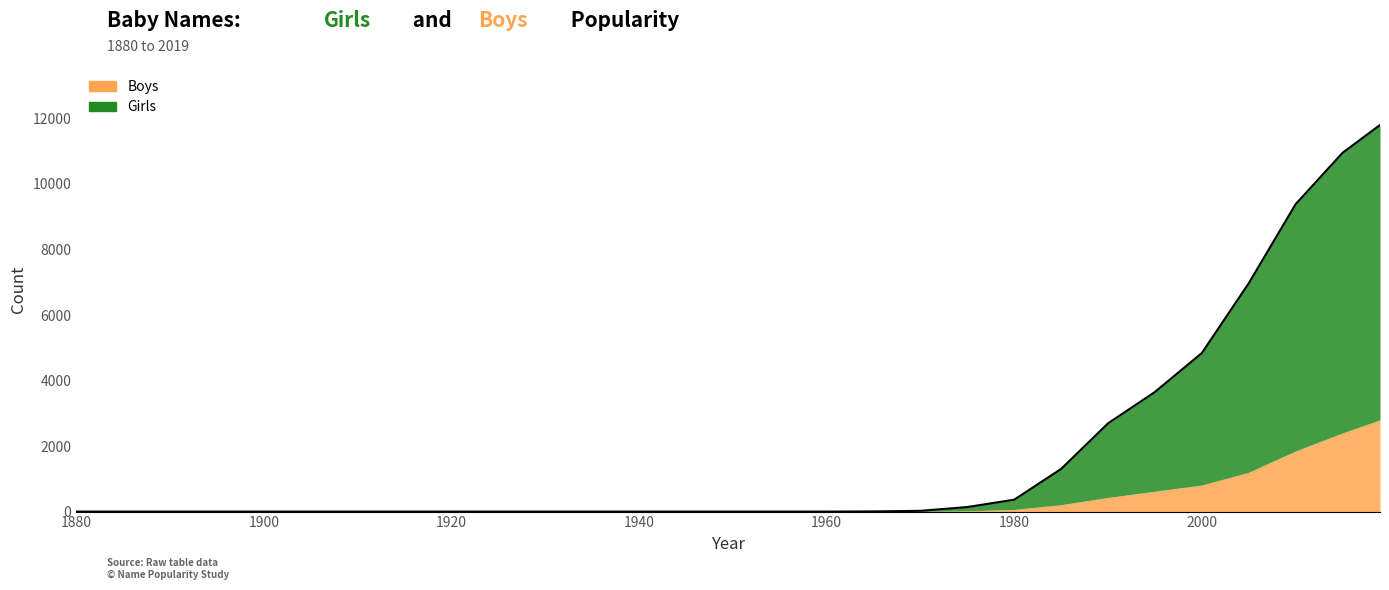

Rank the categories by value from highest to lowest.

2019, 2015, 2010, 2005, 2000, 1995, 1990, 1985, 1980, 1975, 1970, 1965, 1880, 1885, 1890, 1895, 1900, 1905, 1910, 1915, 1920, 1925, 1930, 1935, 1940, 1945, 1950, 1955, 1960